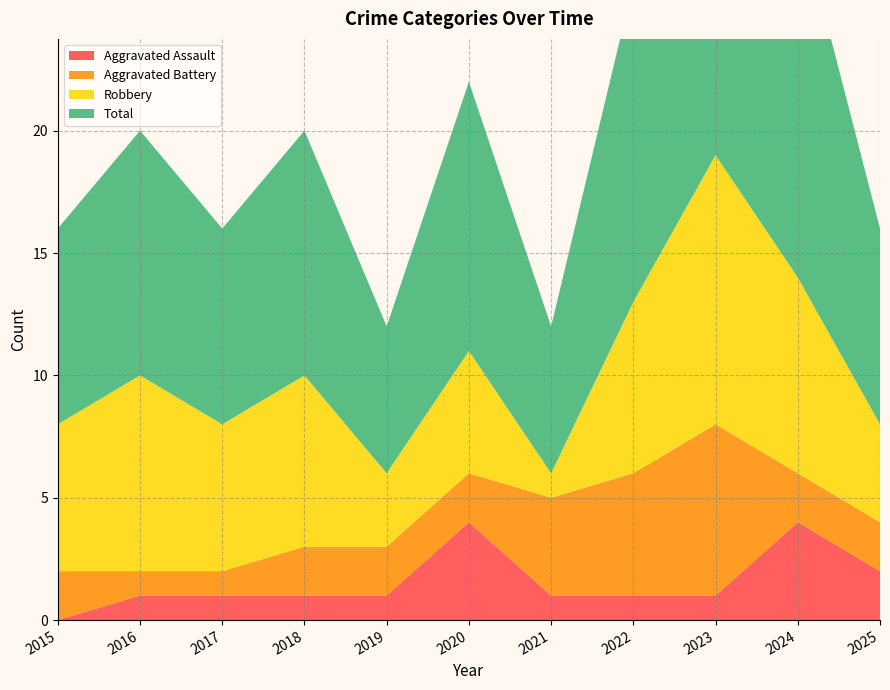

Reading left to right, list all the values displayed in this chart.

Aggravated Assault: 2015=0	2016=1	2017=1	2018=1	2019=1	2020=4	2021=1	2022=1	2023=1	2024=4	2025=2
Aggravated Battery: 2015=2	2016=1	2017=1	2018=2	2019=2	2020=2	2021=4	2022=5	2023=7	2024=2	2025=2
Robbery: 2015=6	2016=8	2017=6	2018=7	2019=3	2020=5	2021=1	2022=7	2023=11	2024=8	2025=4
Total: 2015=8	2016=10	2017=8	2018=10	2019=6	2020=11	2021=6	2022=13	2023=19	2024=15	2025=8